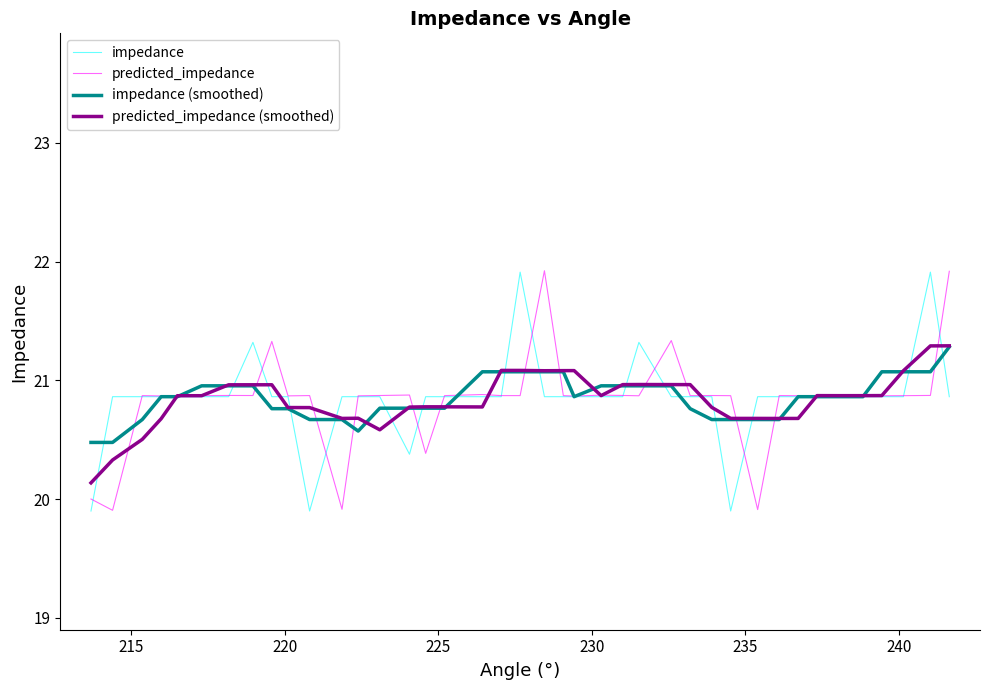

What is the minimum value shown in the chart?

19.9